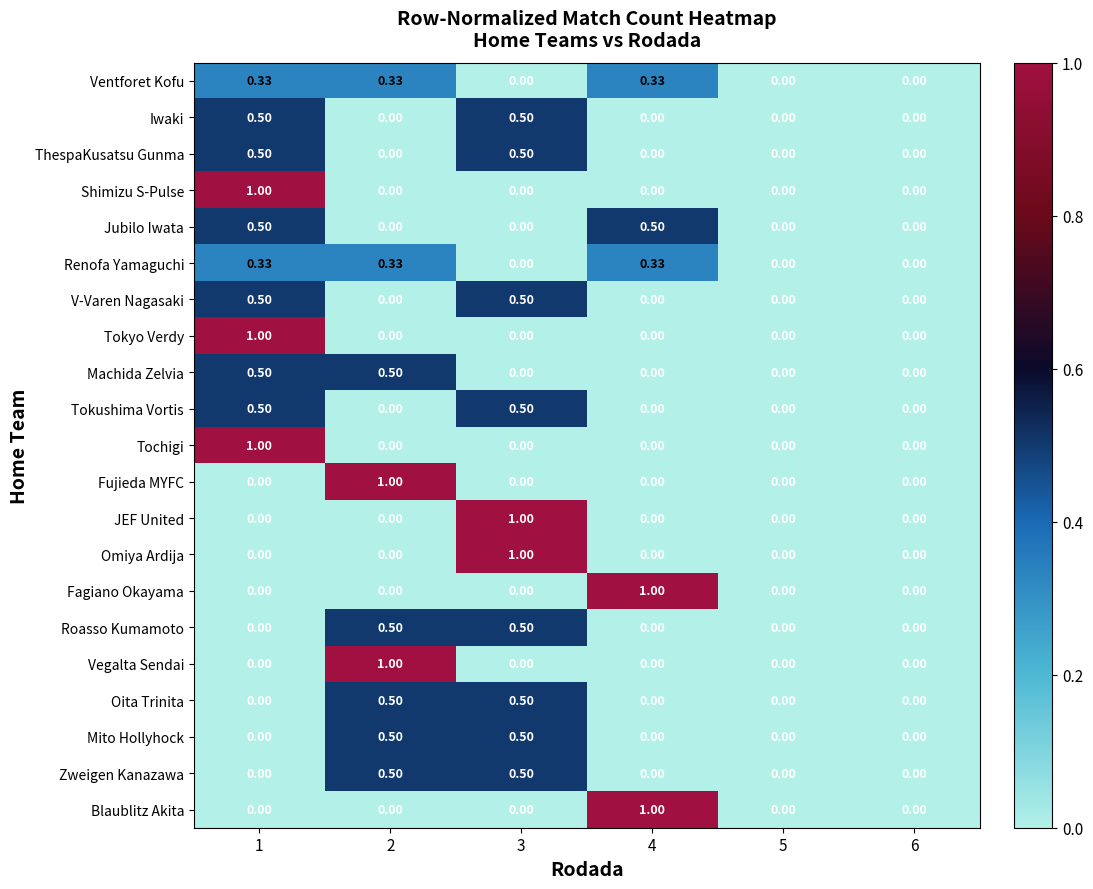

Count the number of categories in the chart.

6